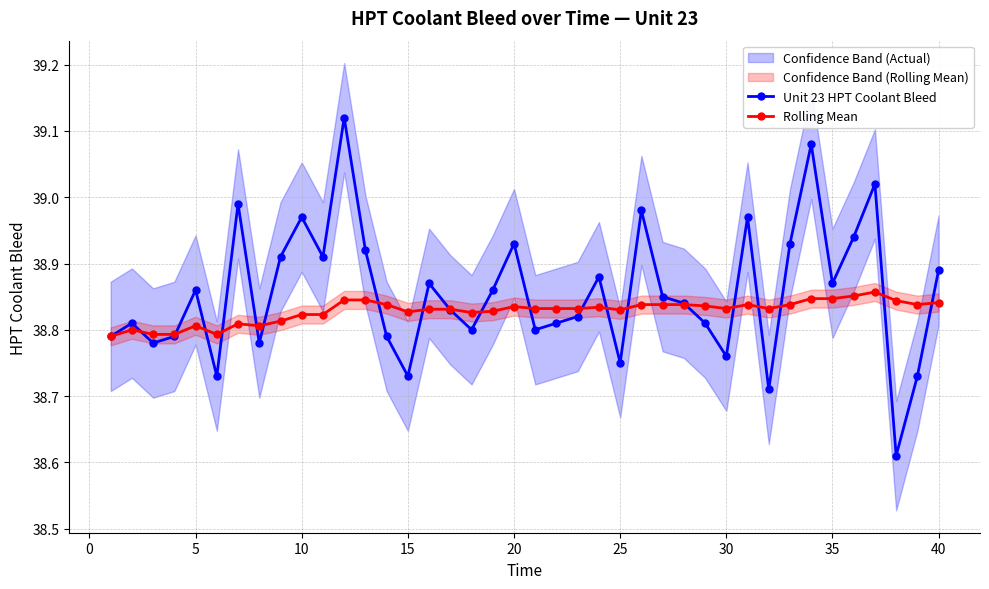

How many Rolling Mean values are between 38 and 39?

40